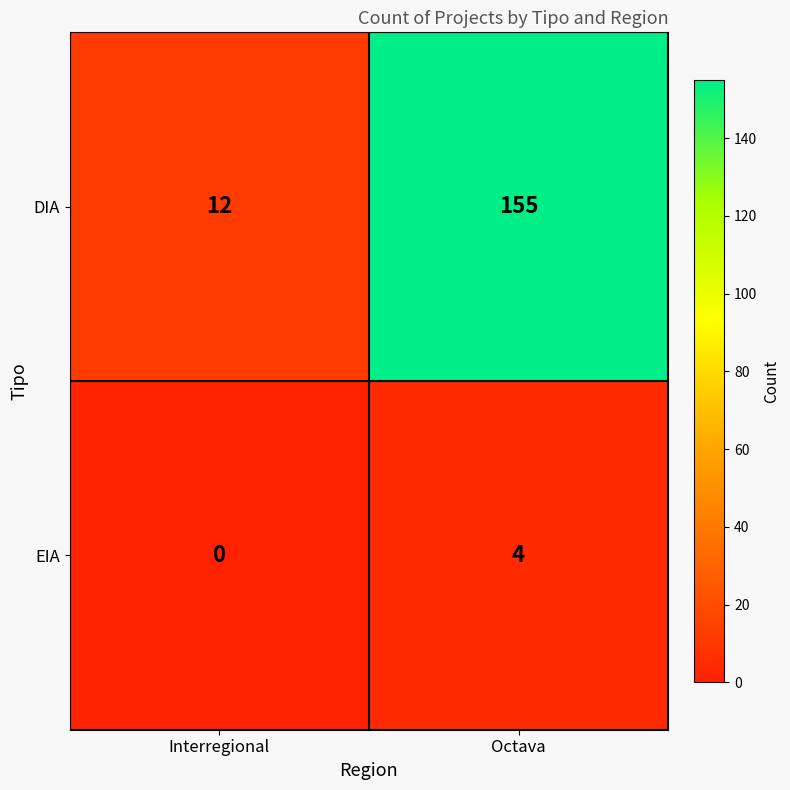

At which category is the sum across all series the highest?

Octava